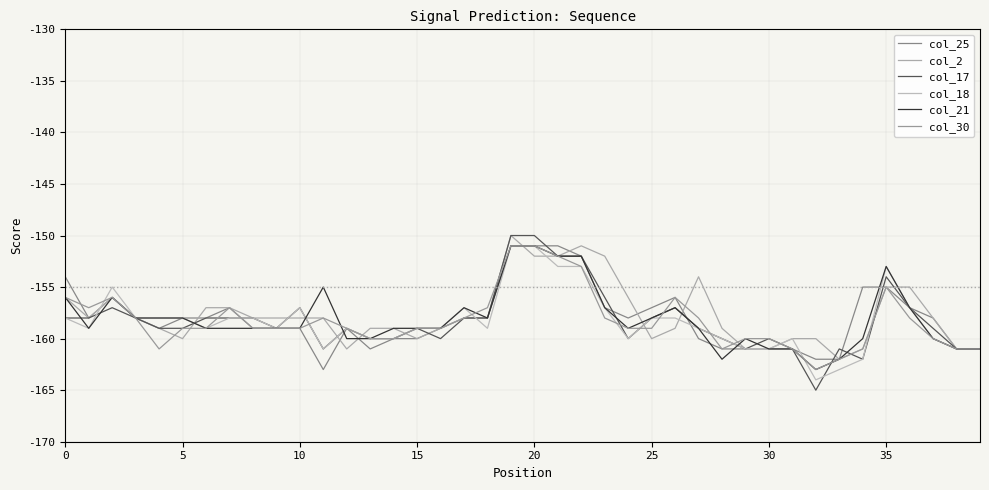

Which series has the widest spread of values?

col_17